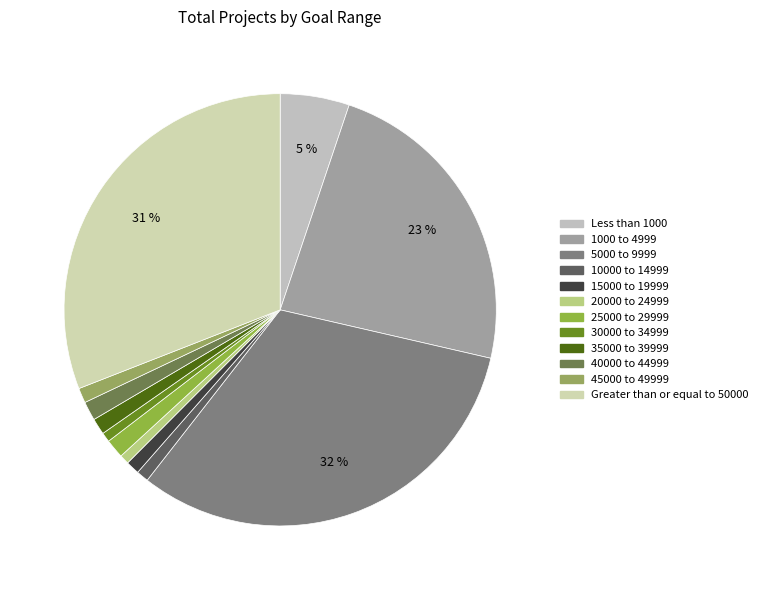

Is there any slice that represents more than half of the pie?

No